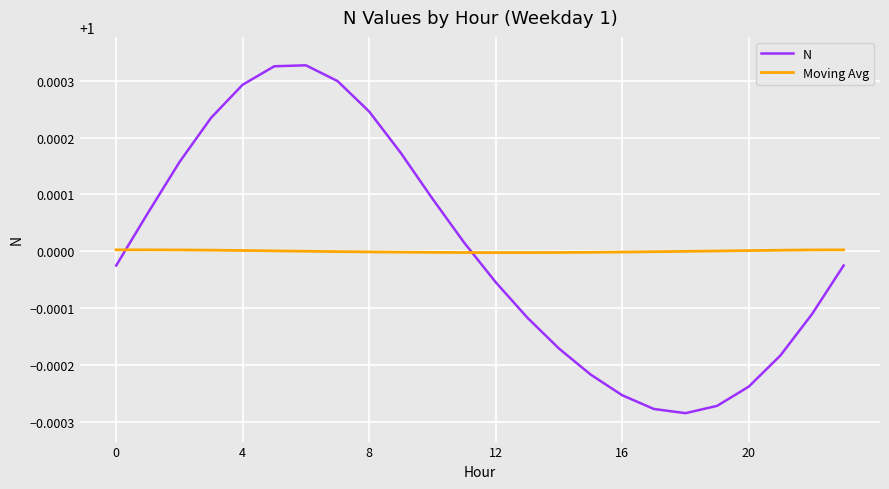

How many categories are shown in the chart?

24